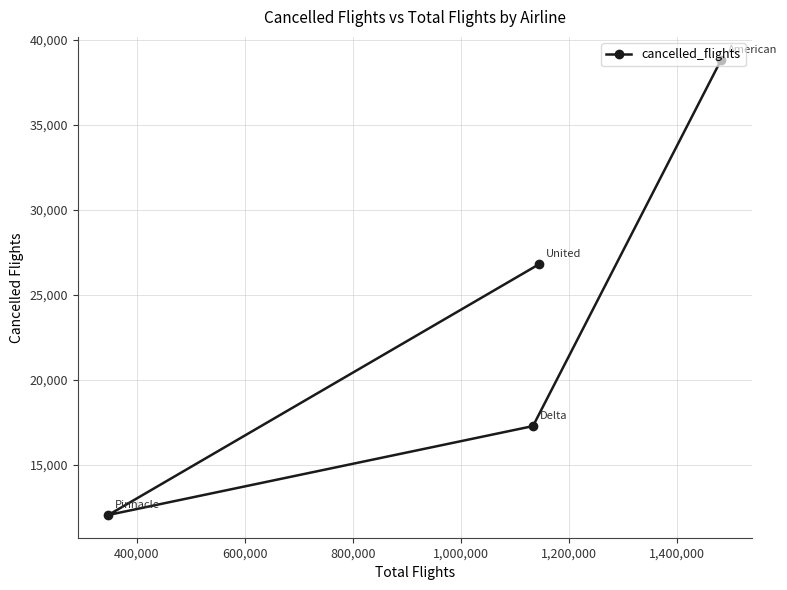

What is the sum of all values?

94921